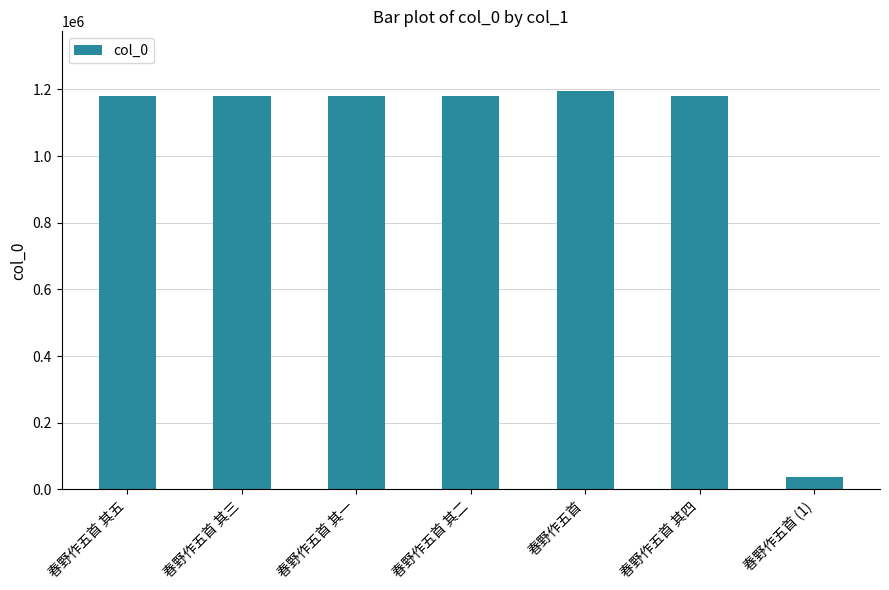

What is the sum of the values at 春野作五首 其二 and 春野作五首 其一?

2361837